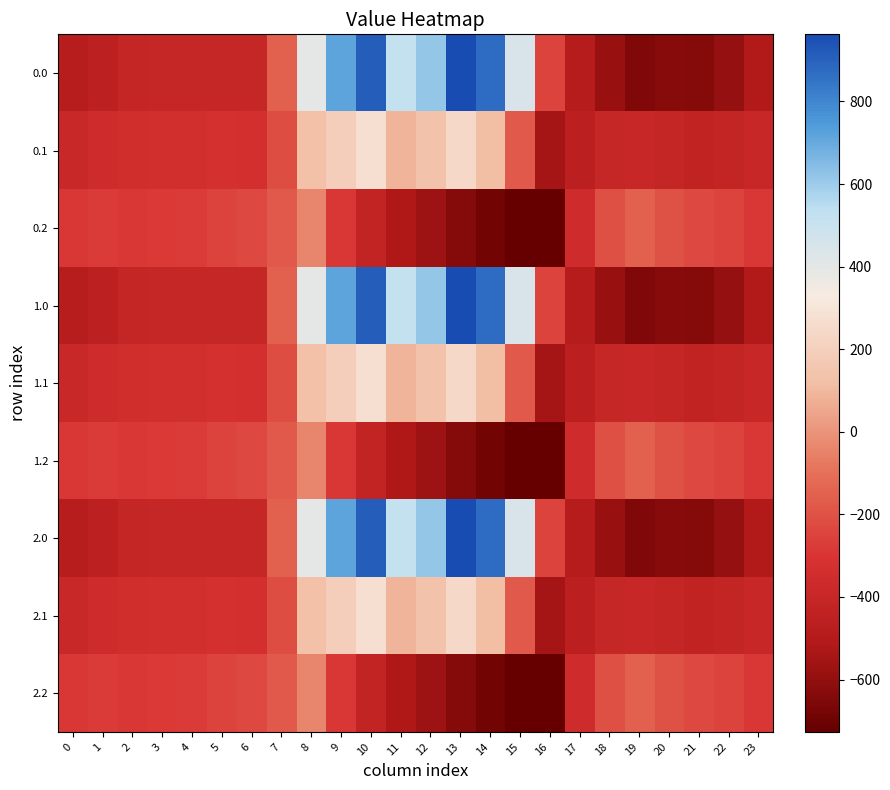

At which category is the sum across all series the highest?

10